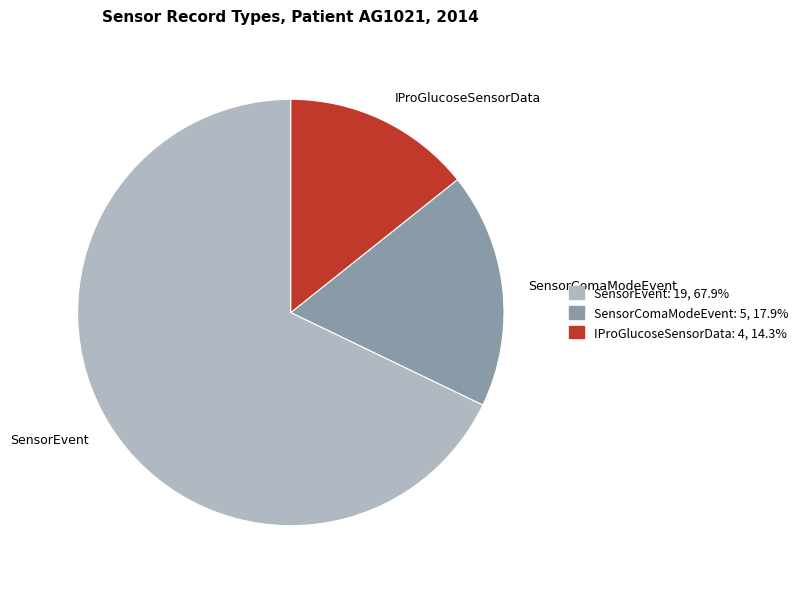

Rank the categories by value from highest to lowest.

SensorEvent, SensorComaModeEvent, IProGlucoseSensorData